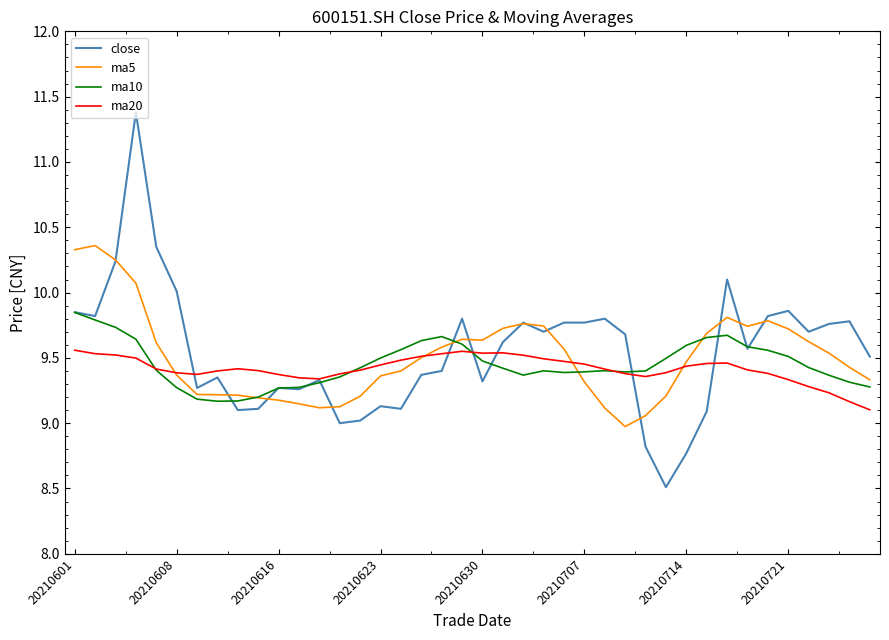

Which series has the largest total across all categories?

close